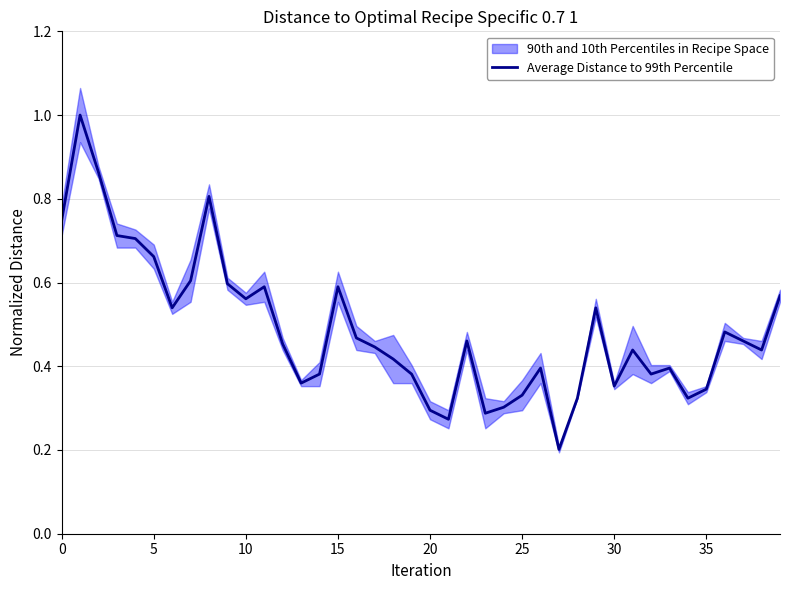

The Average Distance to 99th Percentile series shows 0.1 at 20. True or false?

False